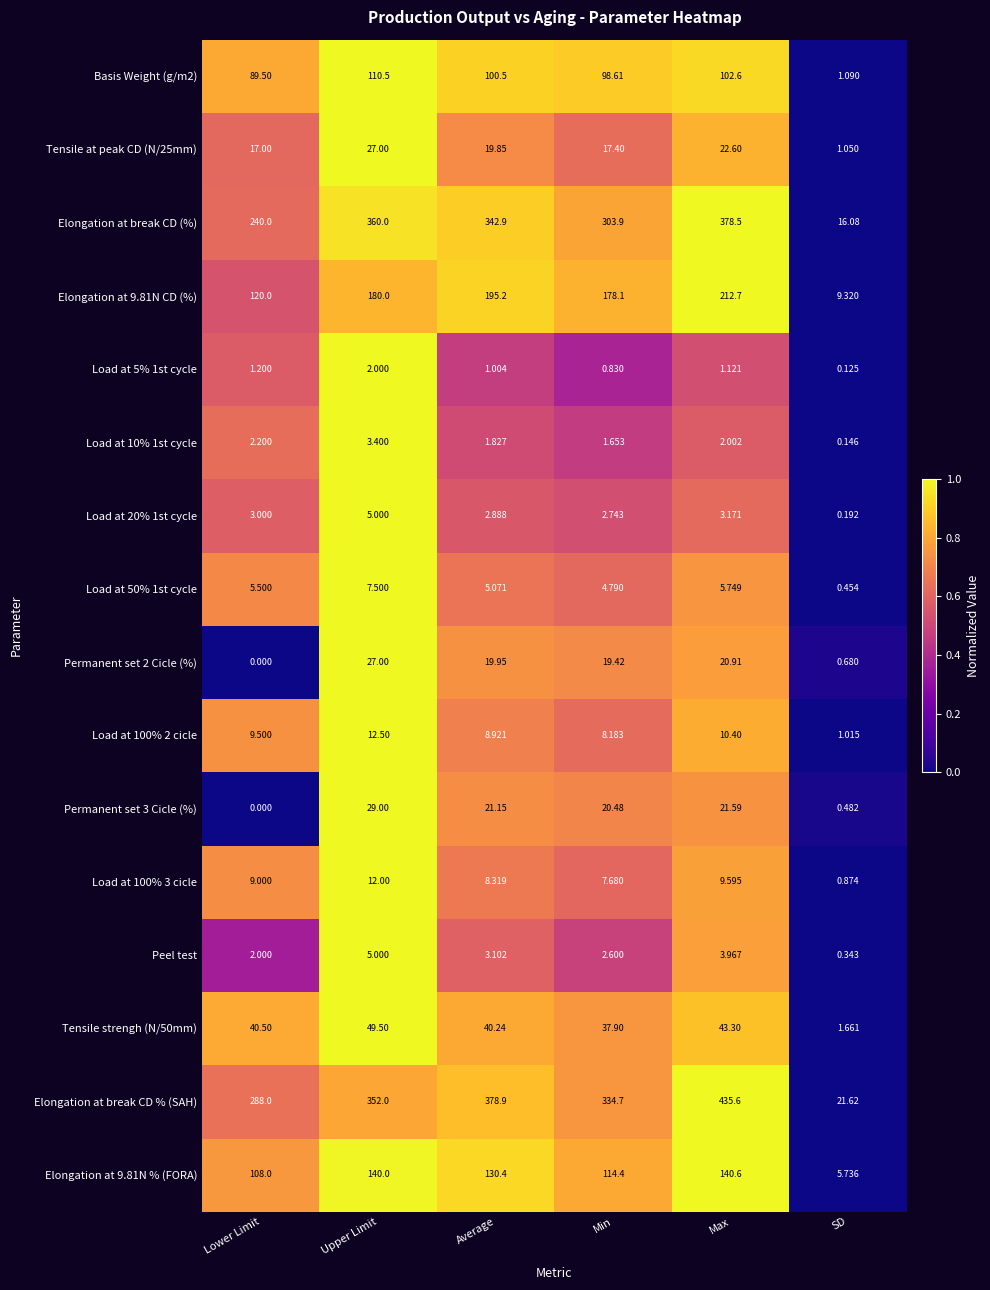

Which series has the widest spread of values?

Elongation at break CD % (SAH)